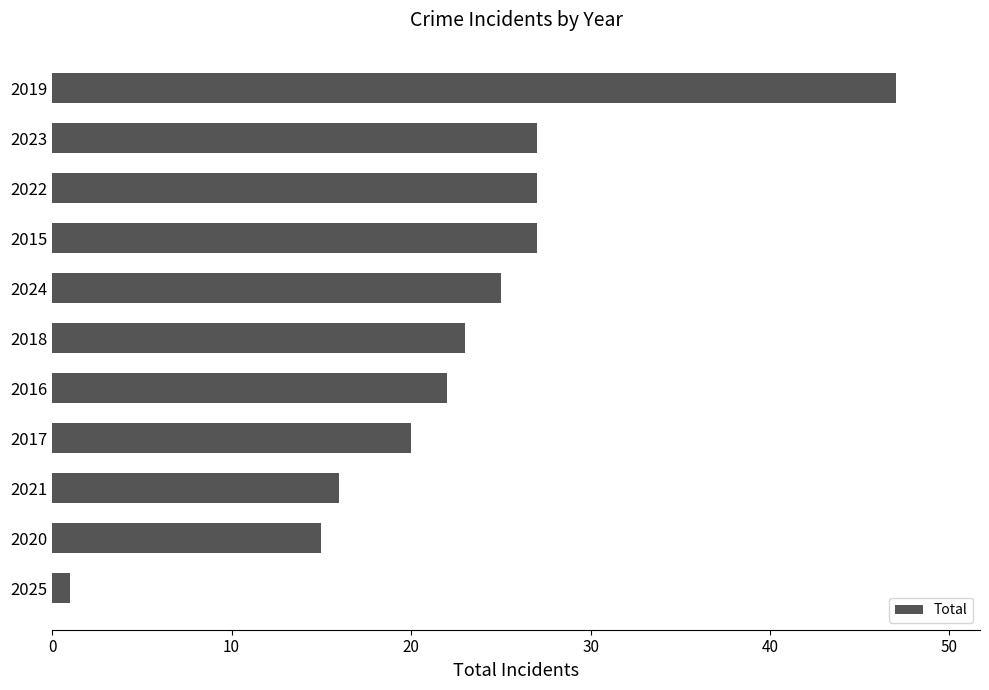

What is the approximate value at 2019?

47